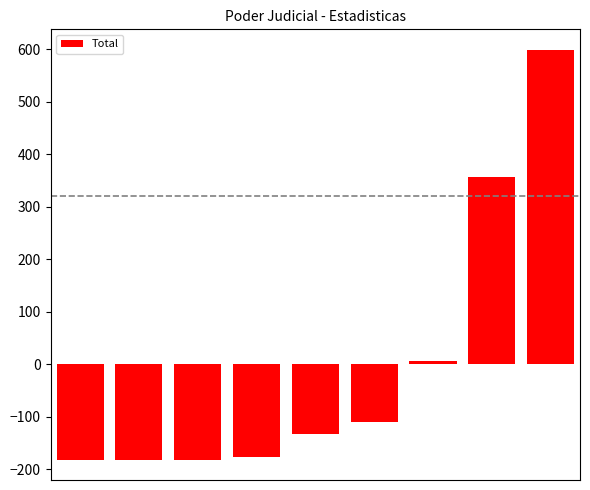

What is the greatest value displayed?

599